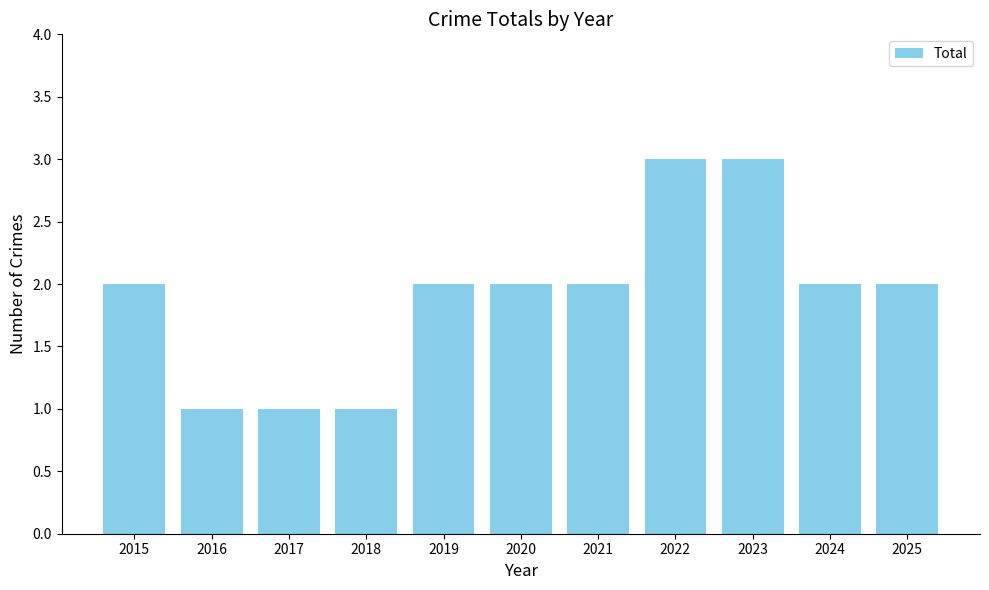

Does the chart contain any negative values?

No